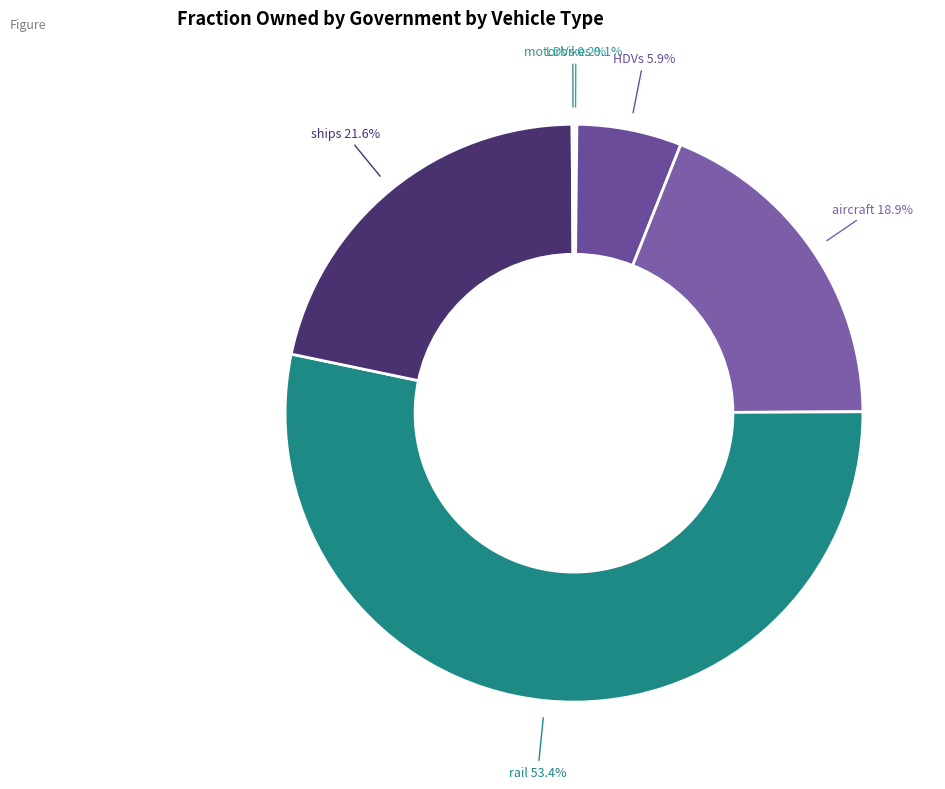

Which slice is the largest?

rail